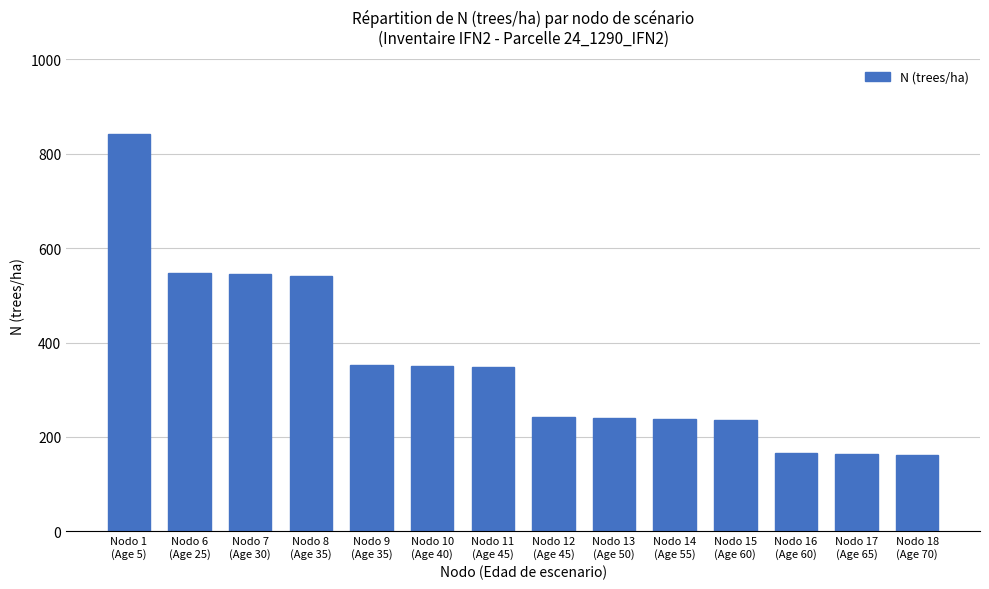

What is the value of the 4th bar from the left?

541.9